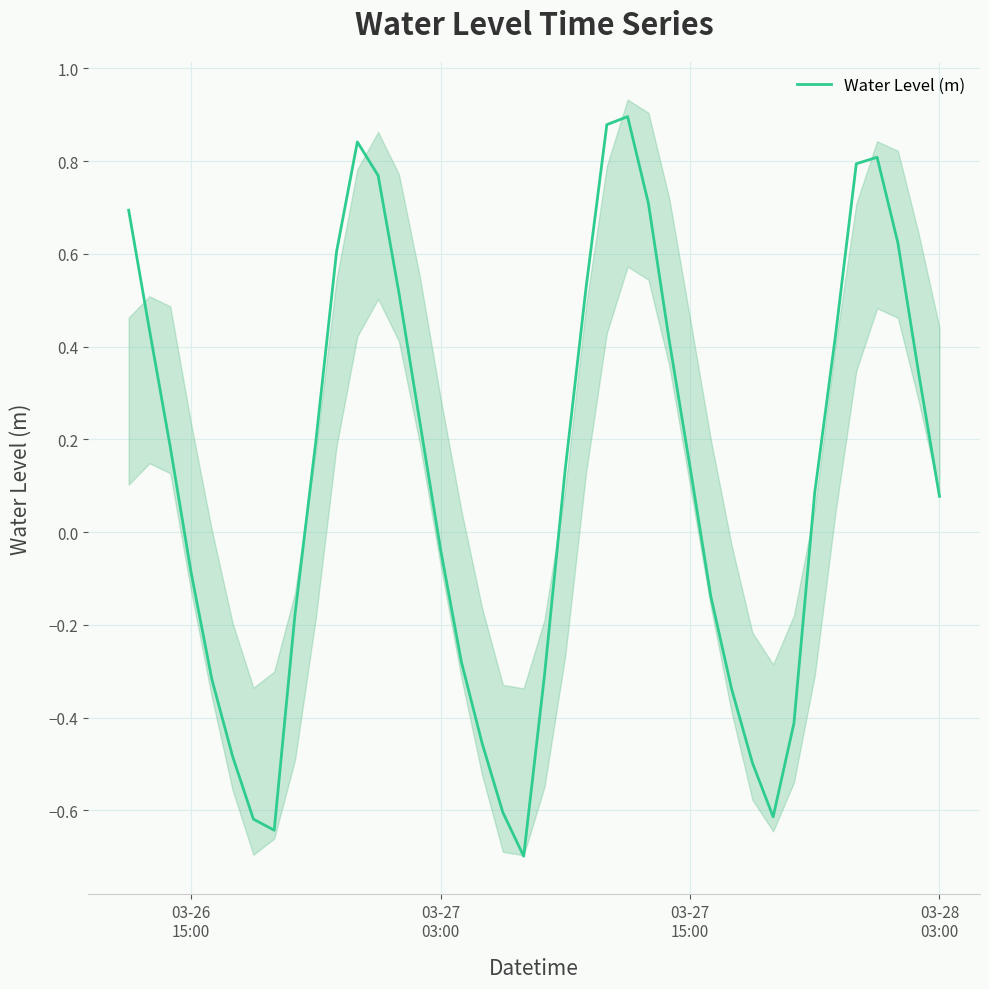

What is the lowest value of the Water Level (m) series?

-0.7